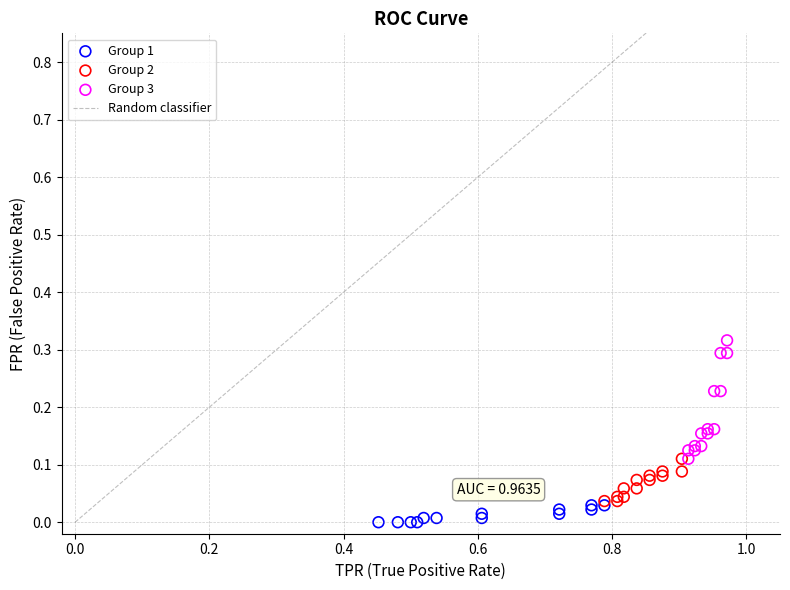

Which series contains the lowest Y value?

Group 1